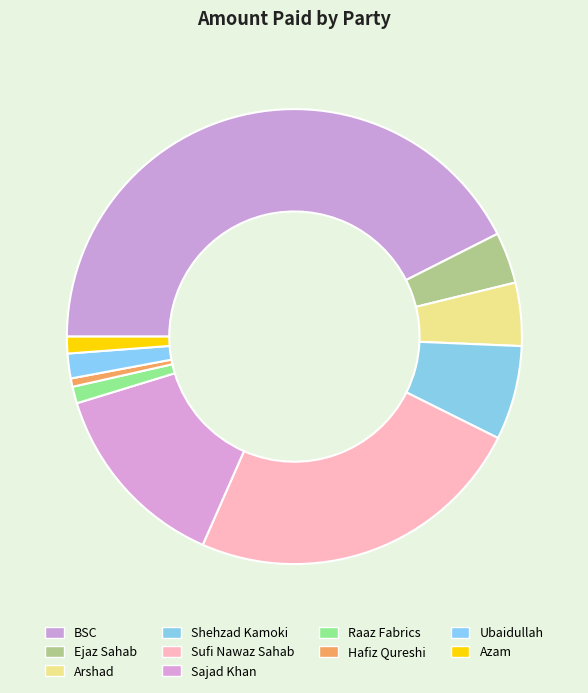

Rank the categories by value from highest to lowest.

BSC, Sufi Nawaz Sahab, Sajad Khan, Shehzad Kamoki, Arshad, Ejaz Sahab, Ubaidullah, Raaz Fabrics, Azam, Hafiz Qureshi